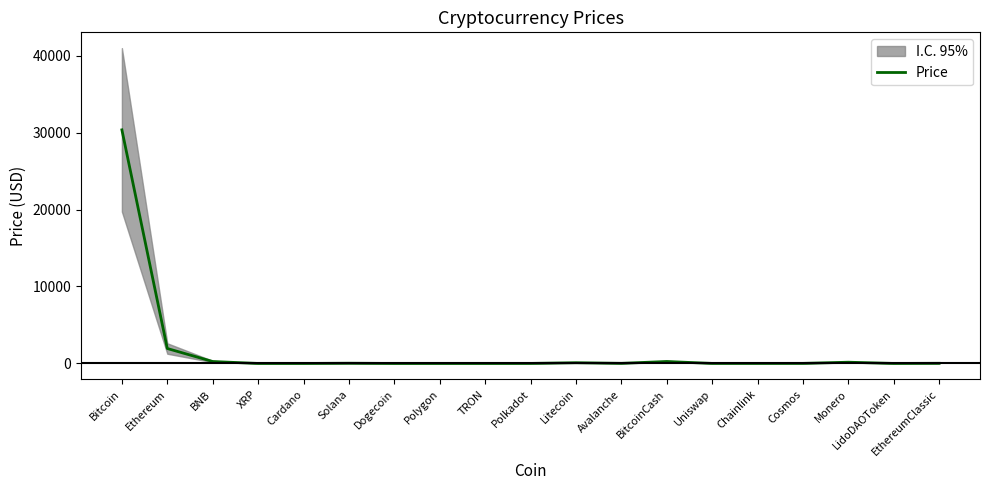

At which label does the data first exceed 9?

Bitcoin